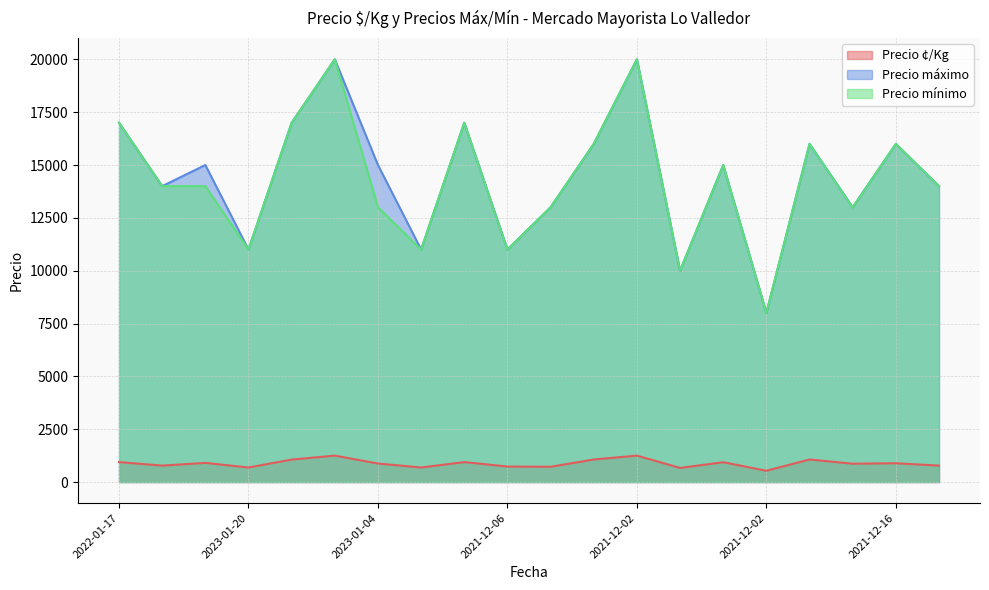

What is the total value across all series at 2021-12-06?

22733